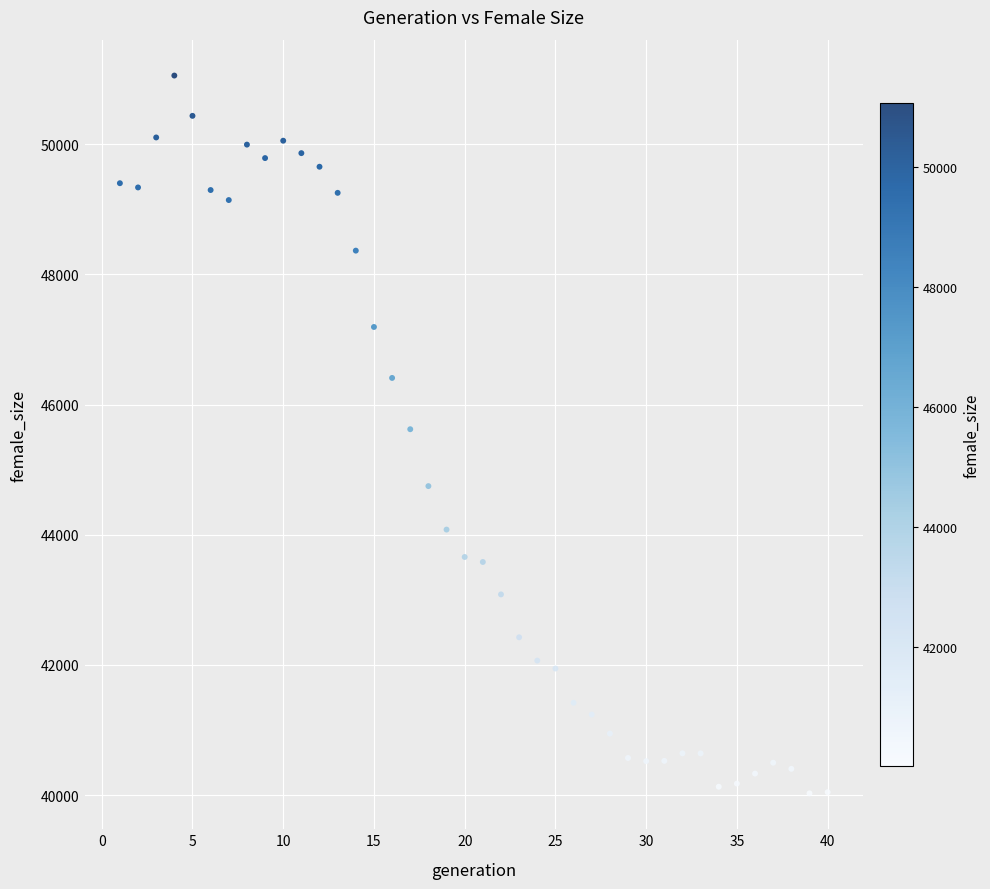

What is the range of Y values (max minus min)?

11029